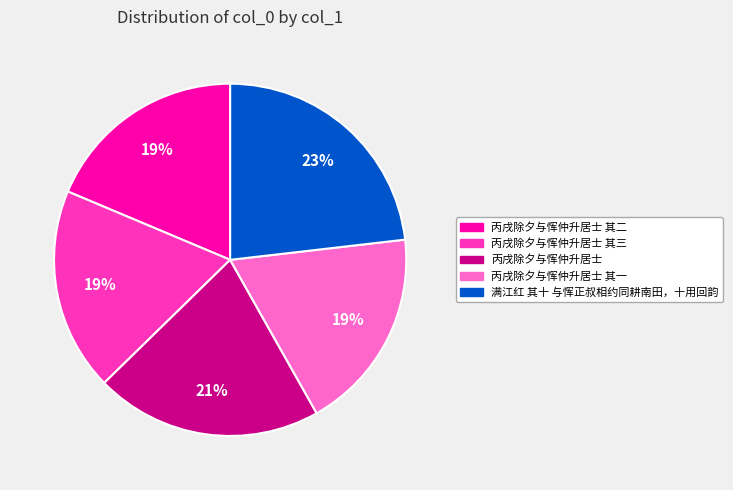

Approximately how many times larger is the value at 丙戌除夕与恽仲升居士 其三 compared to 丙戌除夕与恽仲升居士?

0.9